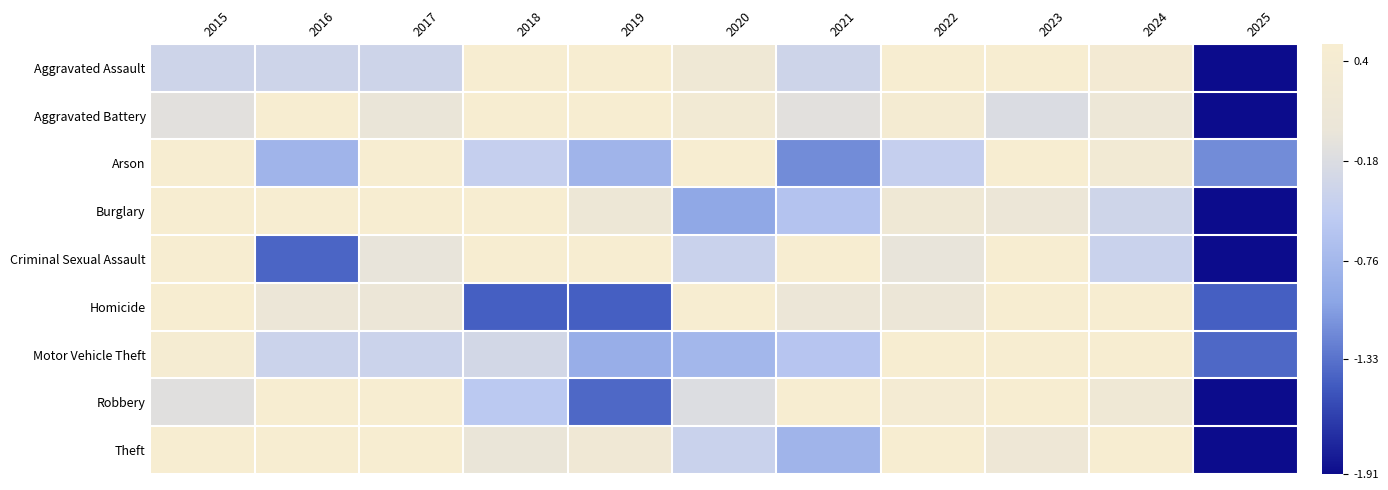

Reading left to right, what are all the values shown in this chart?

Aggravated Assault: 2015=-0.3	2016=-0.3	2017=-0.3	2018=1.0	2019=0.5	2020=0.2	2021=-0.3	2022=0.9	2023=1.0	2024=0.4	2025=-2.7
Aggravated Battery: 2015=-0.1	2016=0.9	2017=0.0	2018=0.5	2019=1.2	2020=0.3	2021=-0.1	2022=0.4	2023=-0.2	2024=0.1	2025=-2.9
Arson: 2015=2.1	2016=-0.8	2017=0.7	2018=-0.4	2019=-0.8	2020=1.0	2021=-1.2	2022=-0.4	2023=0.7	2024=0.3	2025=-1.2
Burglary: 2015=1.0	2016=0.7	2017=1.3	2018=0.8	2019=0.1	2020=-1.0	2021=-0.6	2022=0.2	2023=0.1	2024=-0.3	2025=-2.4
Criminal Sexual Assault: 2015=0.7	2016=-1.4	2017=-0.0	2018=0.7	2019=1.4	2020=-0.4	2021=1.0	2022=-0.0	2023=0.7	2024=-0.4	2025=-2.1
Homicide: 2015=0.8	2016=0.1	2017=0.1	2018=-1.5	2019=-1.5	2020=1.6	2021=0.1	2022=0.1	2023=0.8	2024=0.8	2025=-1.5
Motor Vehicle Theft: 2015=0.4	2016=-0.4	2017=-0.4	2018=-0.3	2019=-0.9	2020=-0.8	2021=-0.6	2022=0.7	2023=2.0	2024=1.5	2025=-1.4
Robbery: 2015=-0.1	2016=1.4	2017=0.6	2018=-0.5	2019=-1.4	2020=-0.2	2021=0.8	2022=0.4	2023=1.0	2024=0.2	2025=-2.1
Theft: 2015=0.7	2016=0.9	2017=0.7	2018=0.0	2019=0.2	2020=-0.4	2021=-0.8	2022=0.7	2023=0.1	2024=0.7	2025=-2.7